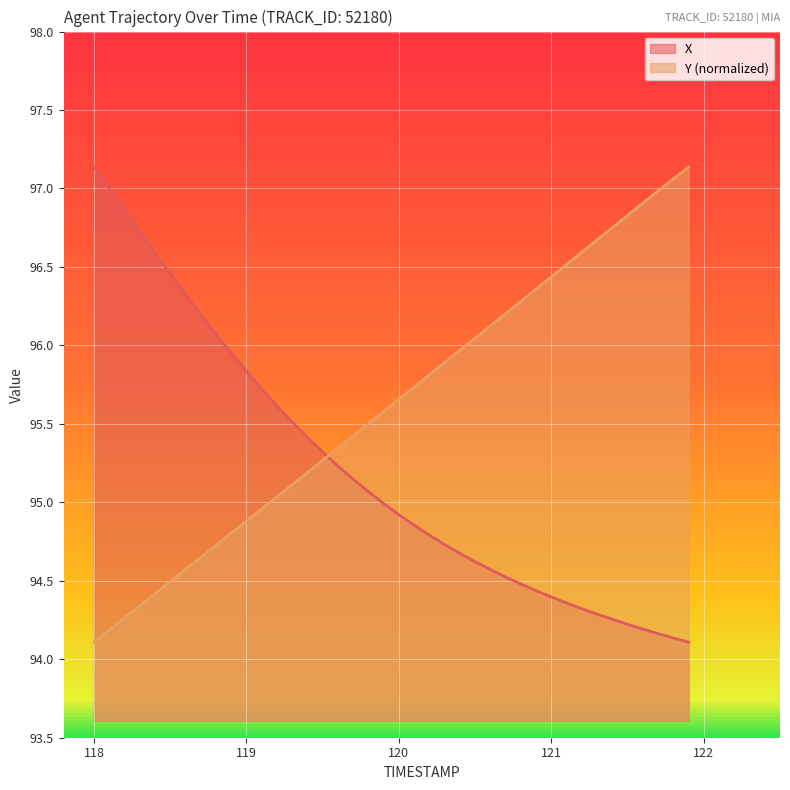

What is the value of the Y point at the 17th from the left?

95.3